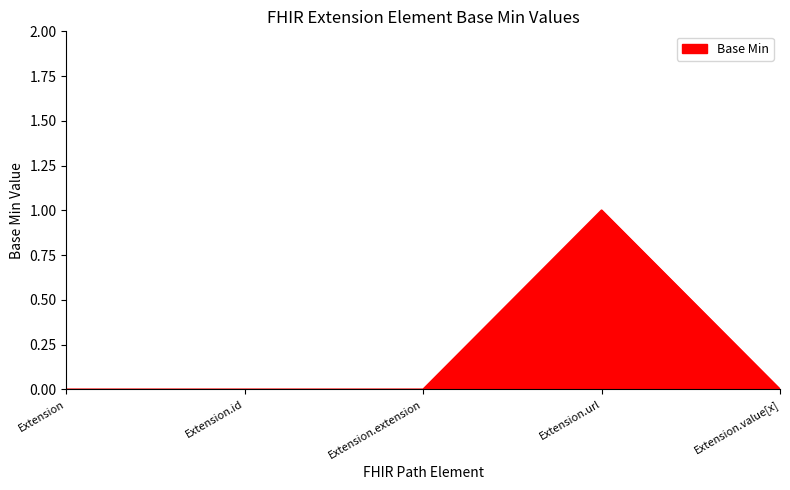

True or false: the data shows 1 at Extension.value[x].

False